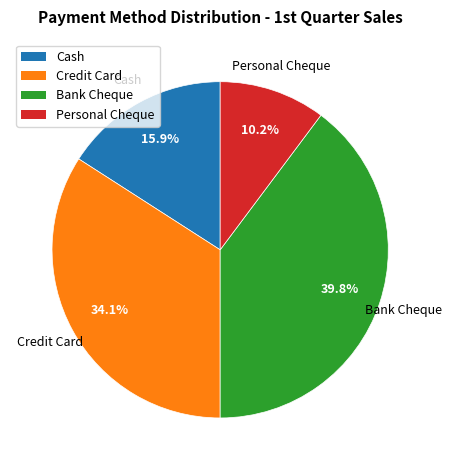

Which slice is the smallest?

Personal Cheque